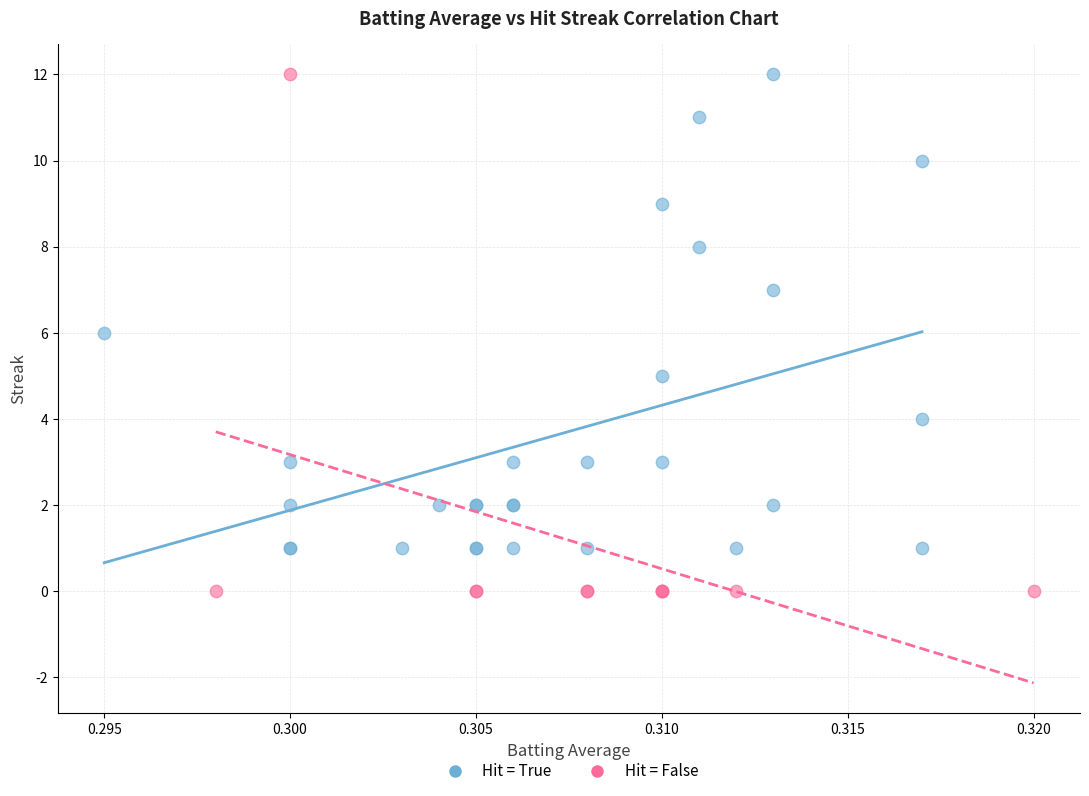

Which series contains the lowest Y value?

Hit = False